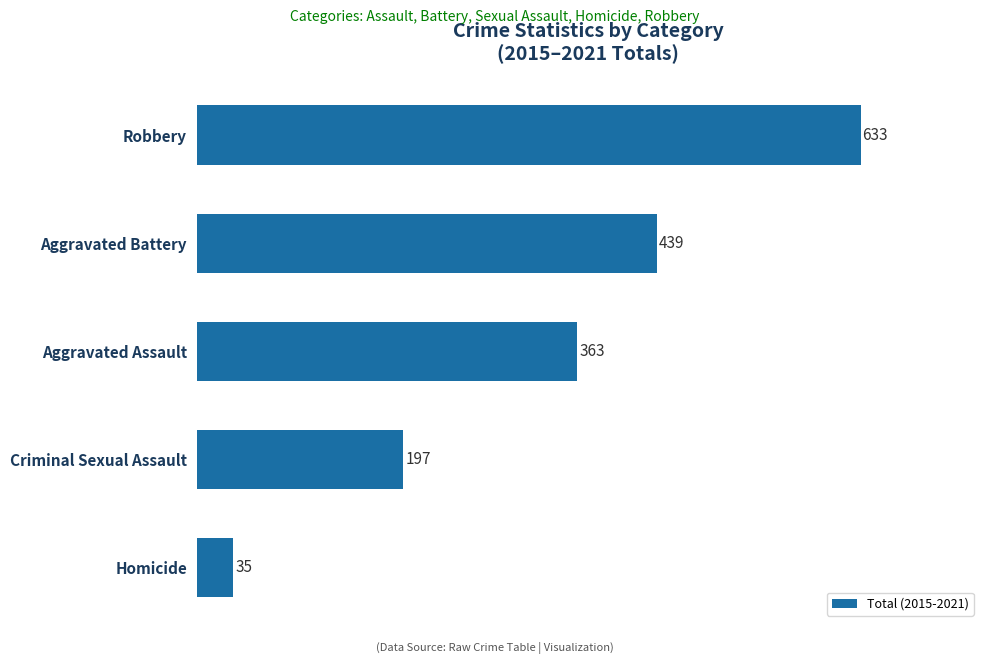

Is it true that the value at Criminal Sexual Assault is 348?

False